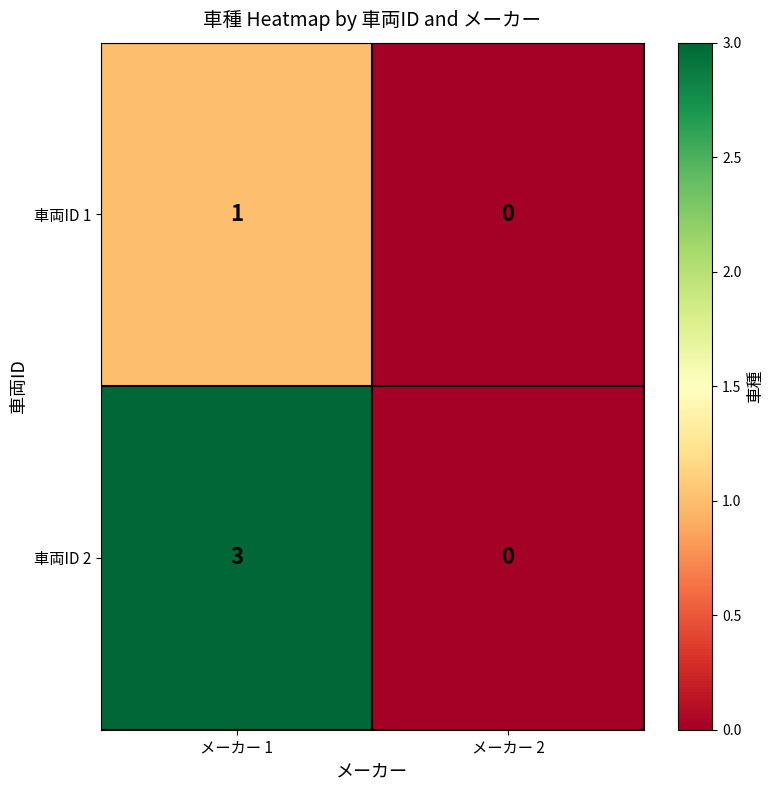

Between メーカー 1 and メーカー 2, which series saw the biggest shift?

車両ID 2